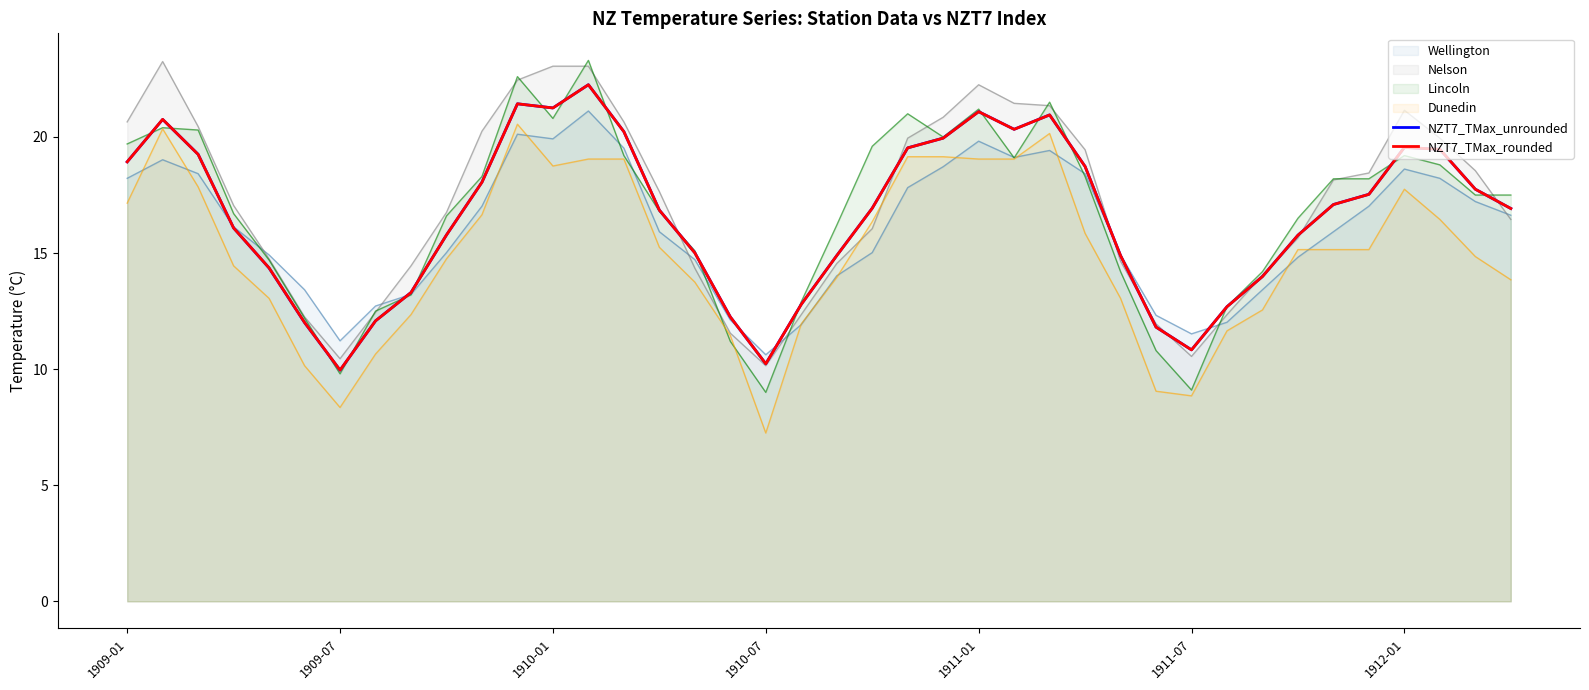

Which series has the largest range (max minus min)?

Lincoln